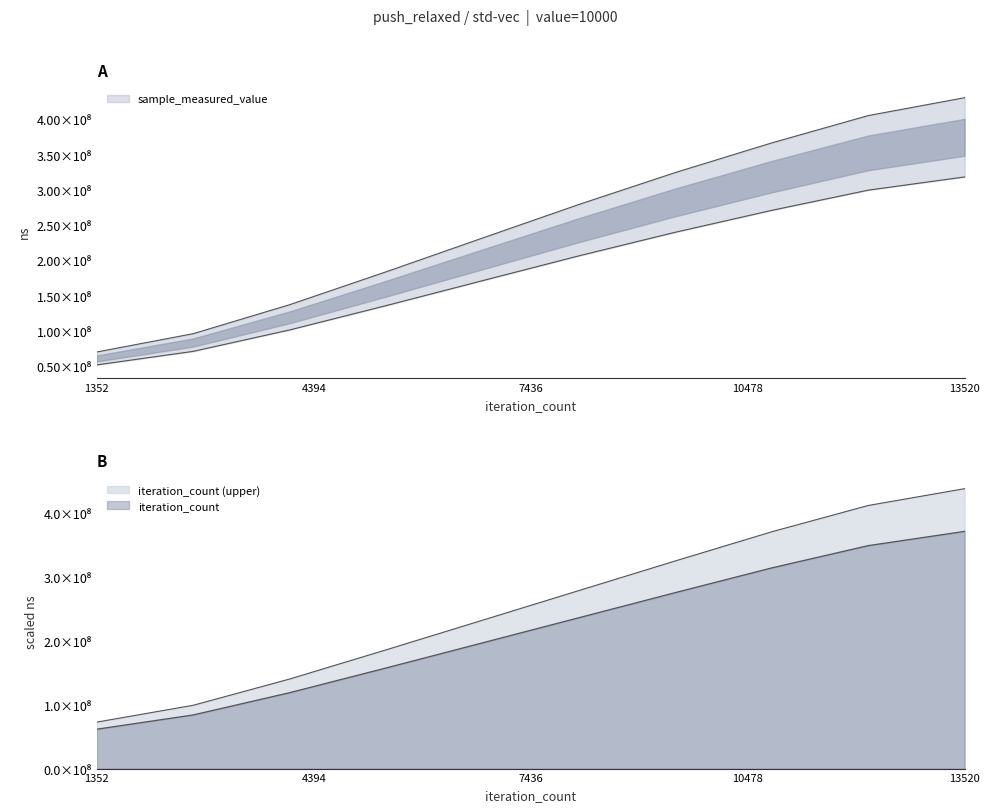

Which has a higher value, 8112 or 5408?

8112